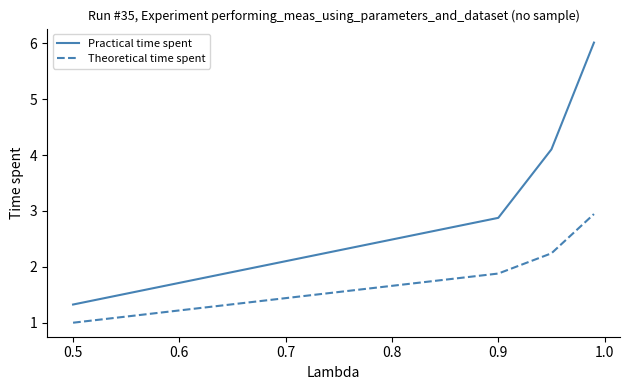

How many values in the Theoretical time spent series are below 2?

2